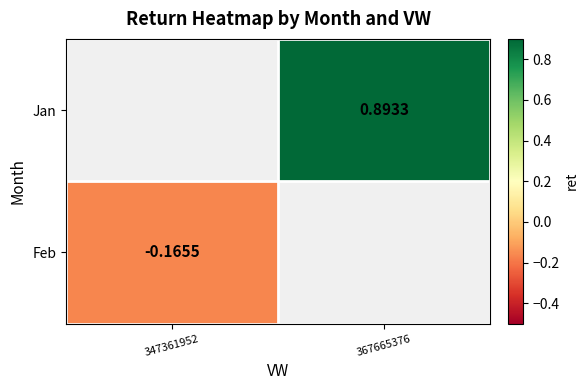

Is the value of Jan at 367665376 greater than the value of Feb at 347361952?

Yes